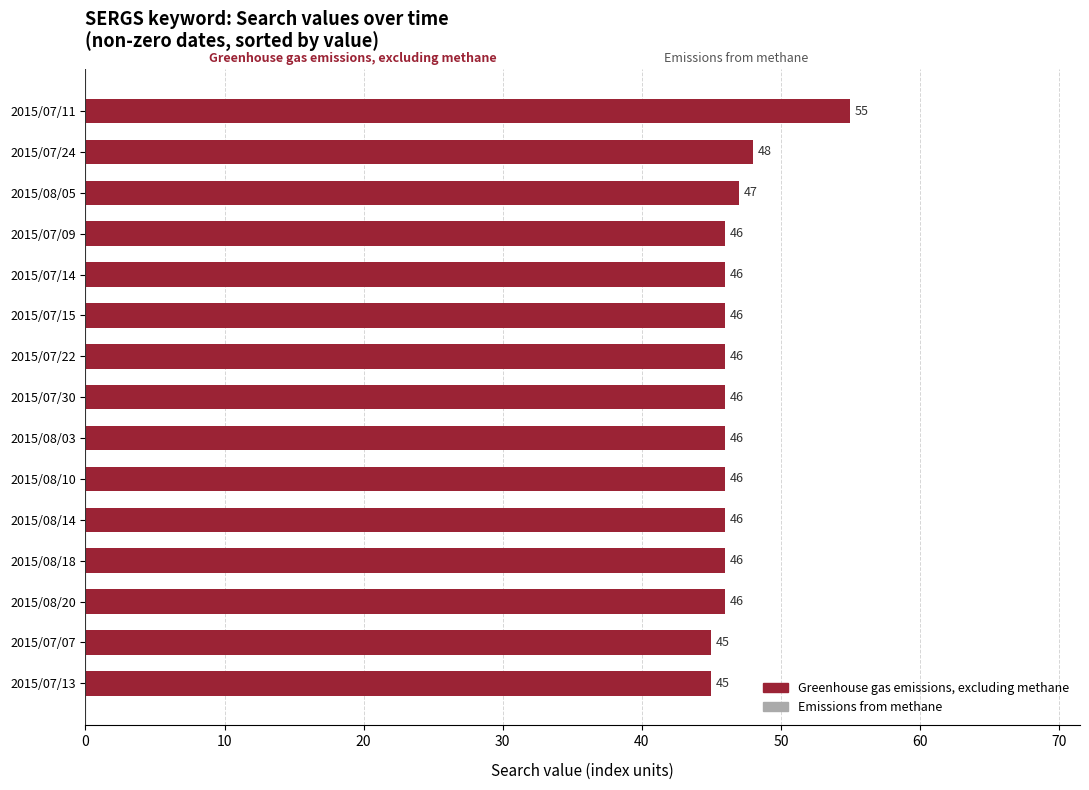

What is the smallest value displayed?

45